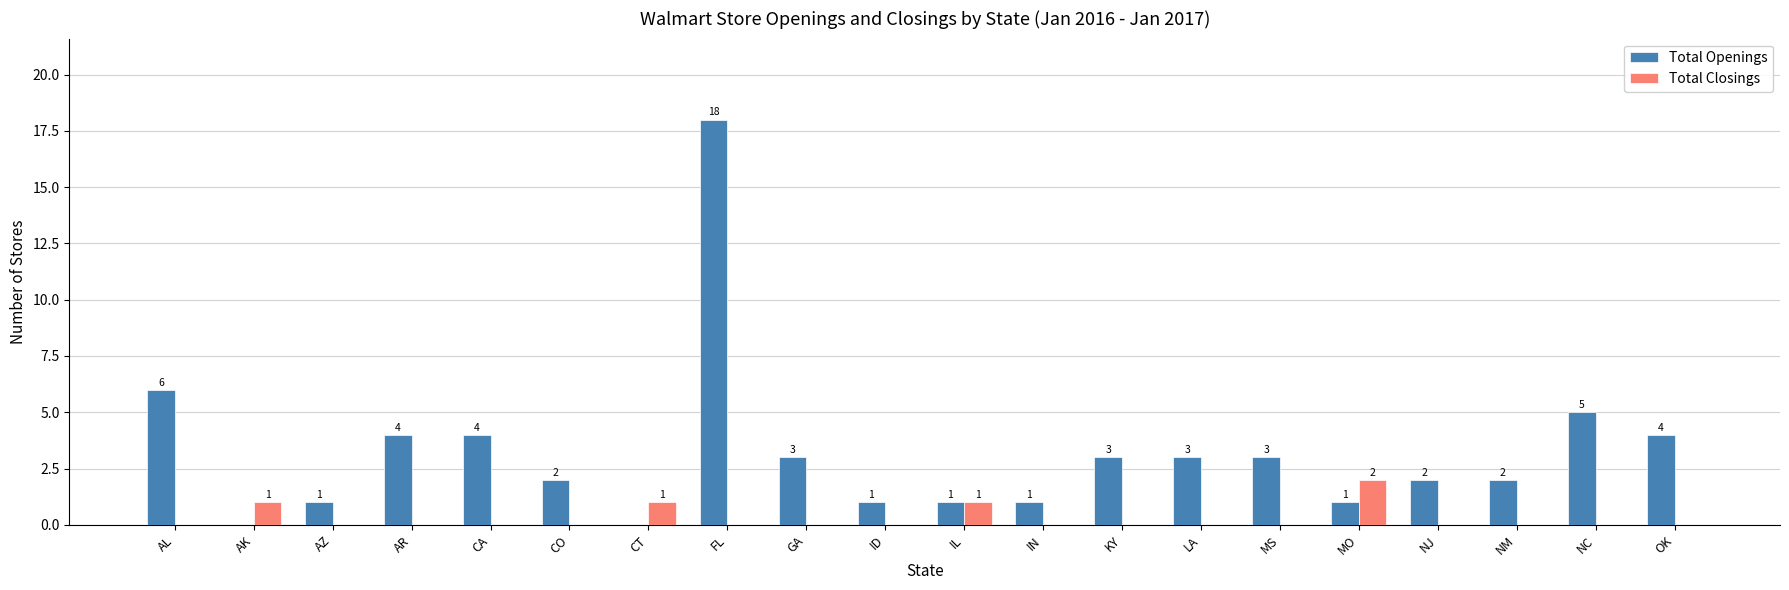

What is the sum of the Total Openings values at AK and AR?

4